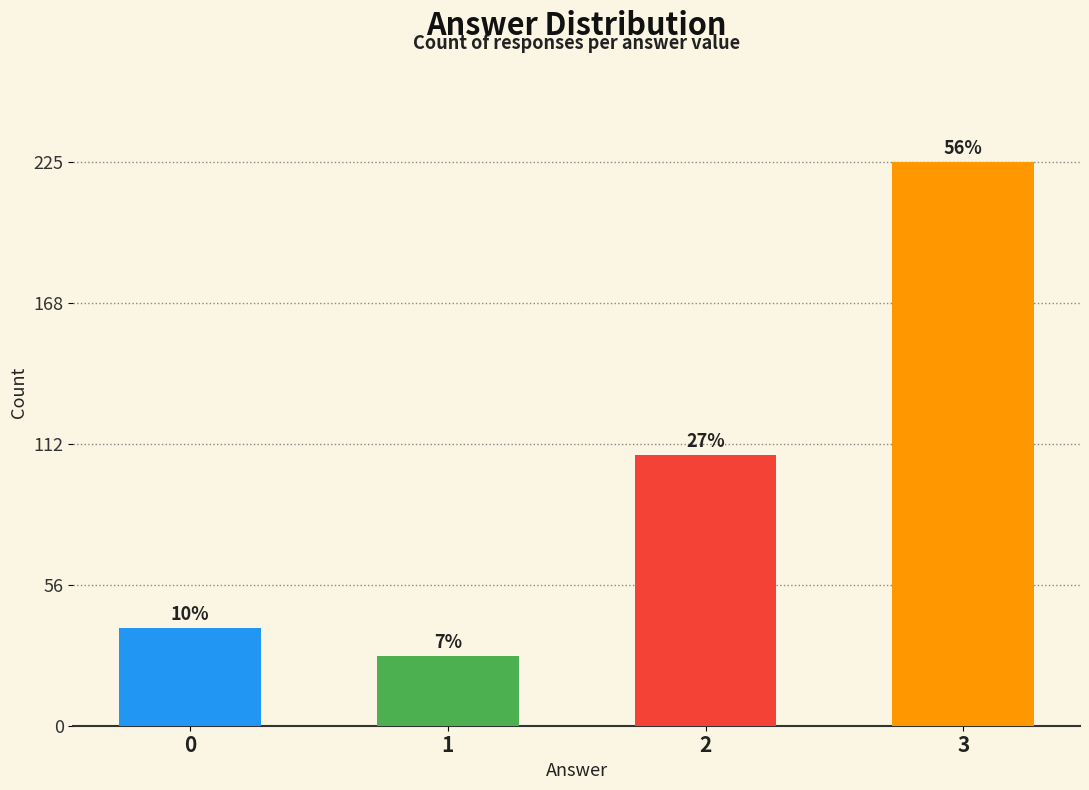

Approximately how many times larger is the value at 1 compared to 0?

0.7